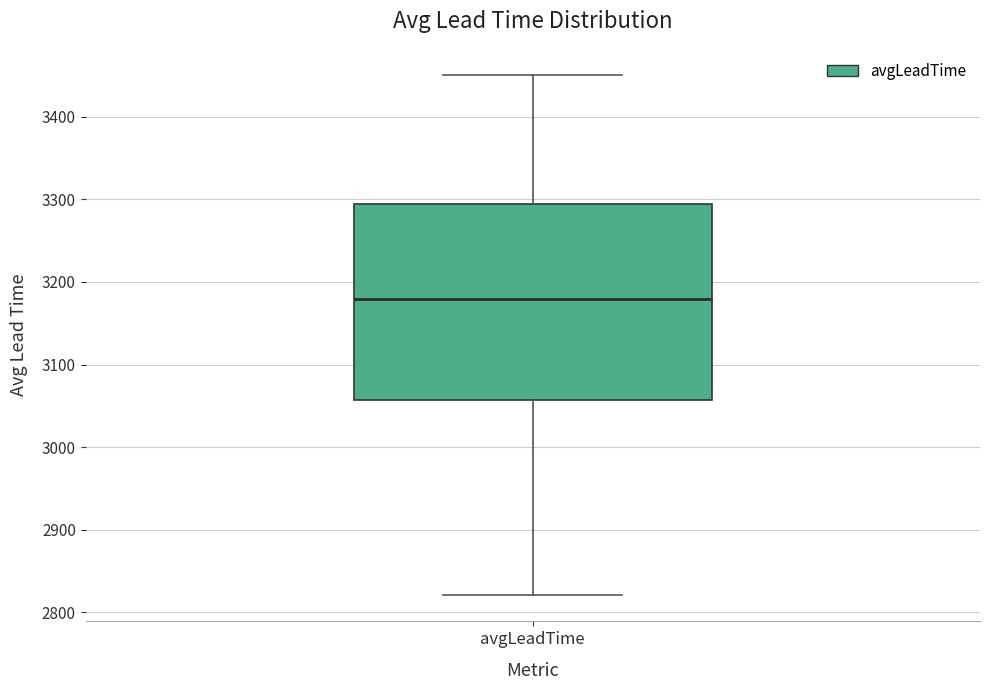

Read this box plot against the y-axis: the position of the median line, the range covered by the box, and the ends of both whiskers. The values are not printed on the chart, so give them approximately, as read against the axis.

median 3180, box 3060 to 3290, whiskers 2820 to 3450